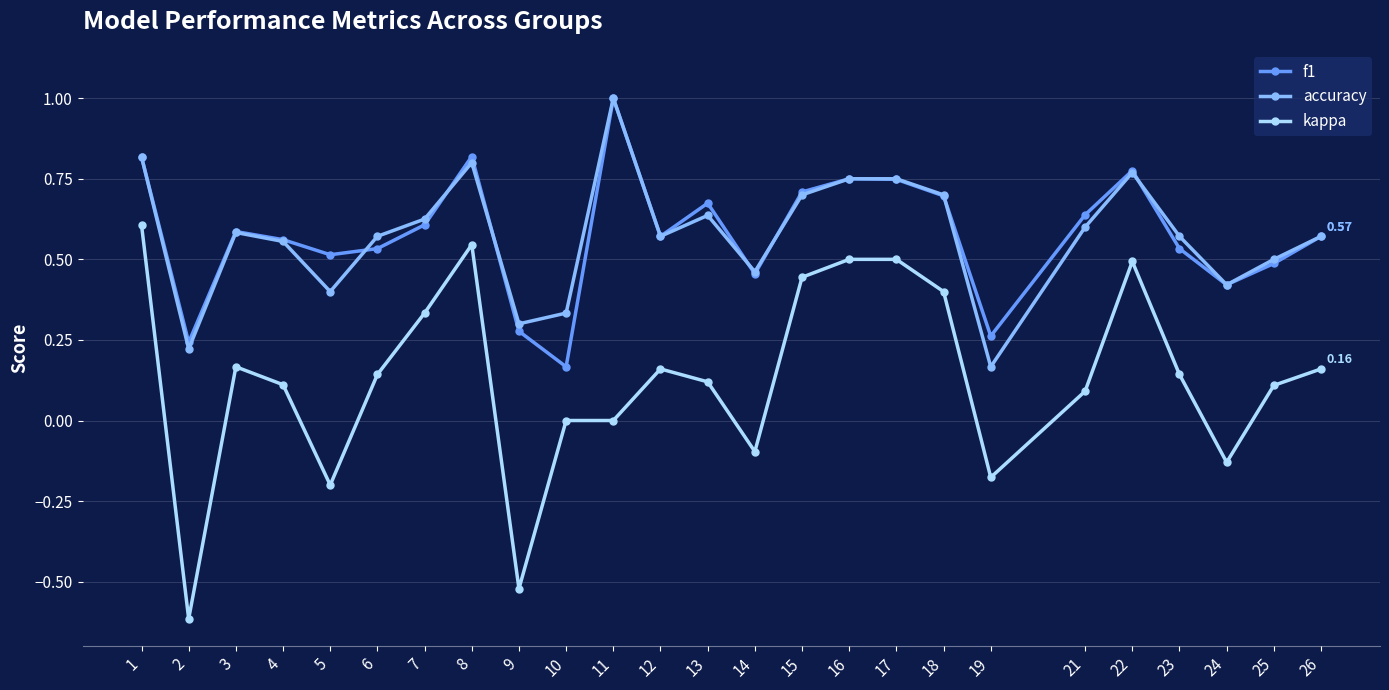

Where is the first local minimum for accuracy?

2